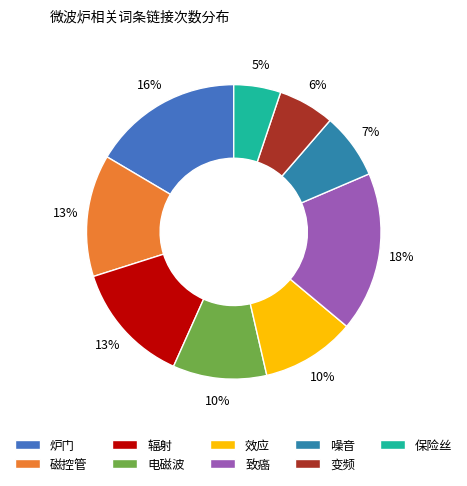

Approximately how many times larger is the value at 磁控管 compared to 辐射?

1.0